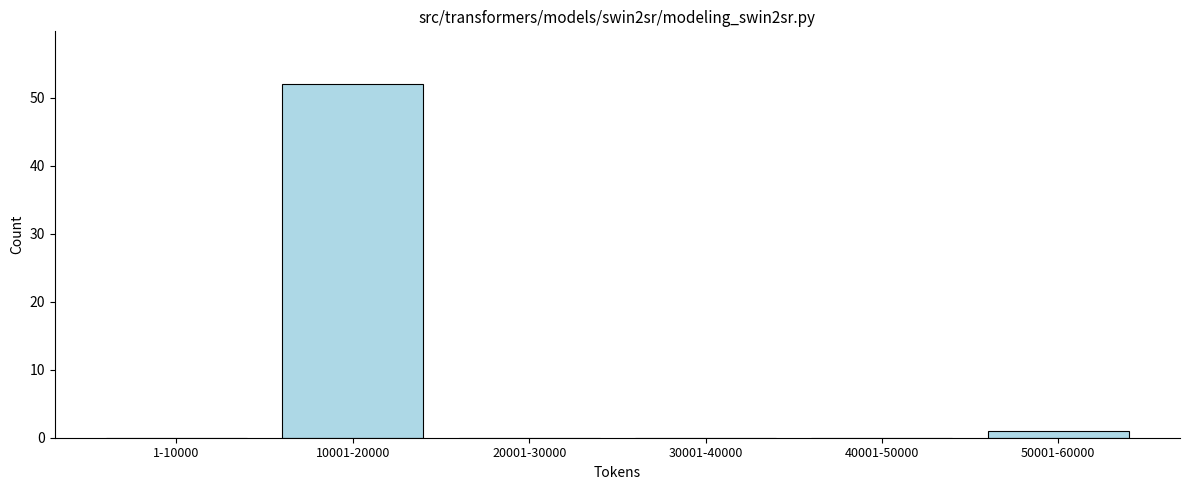

Reading right to left, transcribe all the data shown in this chart.

50001-60000=1	40001-50000=0	30001-40000=0	20001-30000=0	10001-20000=52	1-10000=0